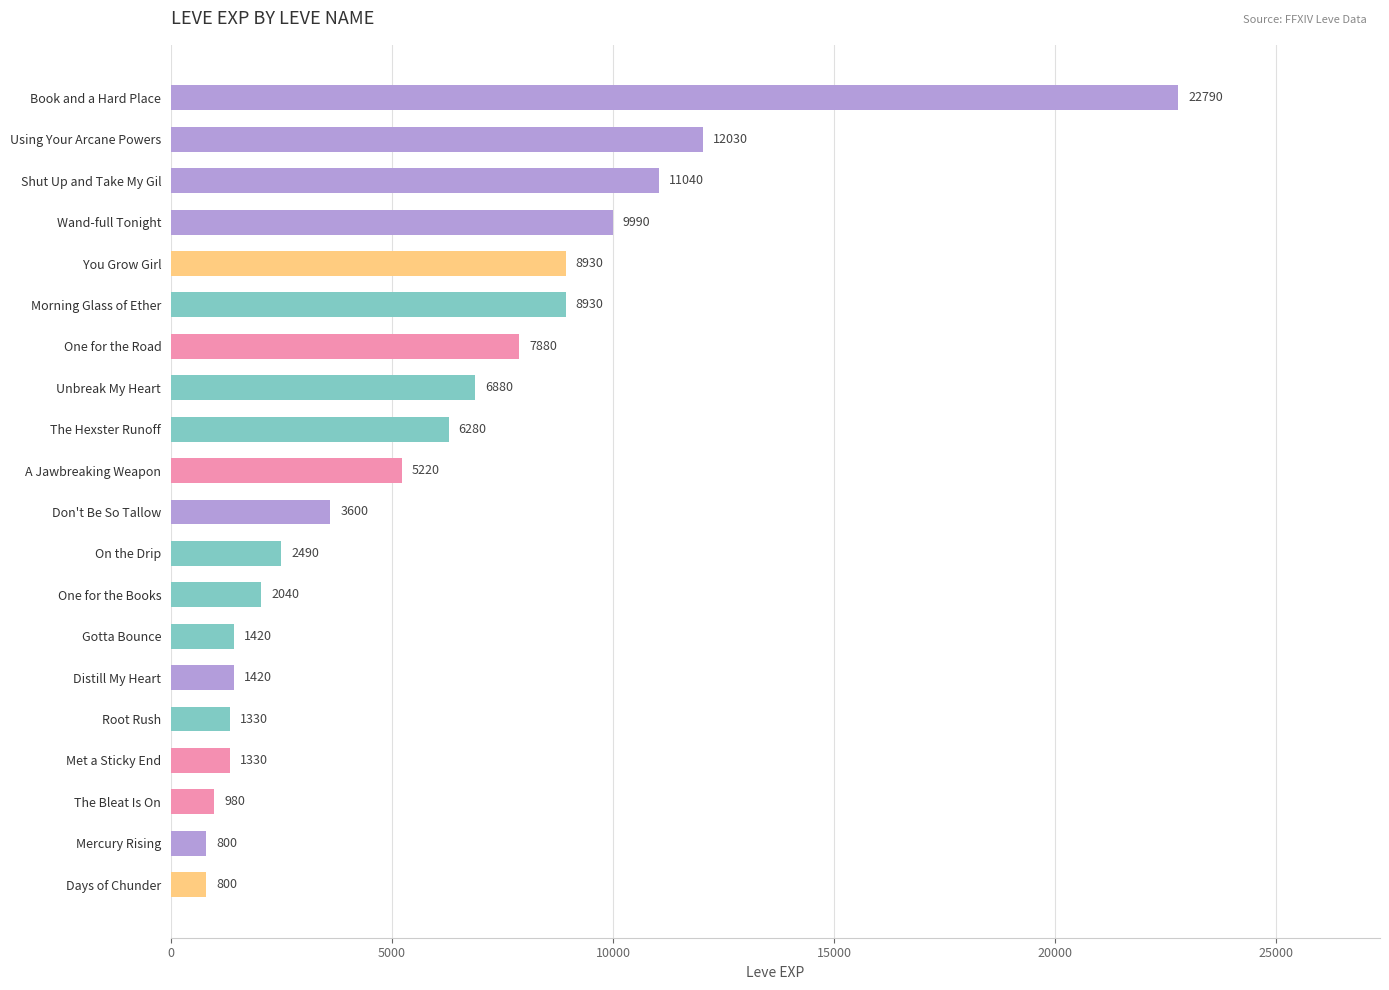

What is the change in value from Gotta Bounce to Met a Sticky End?

-90